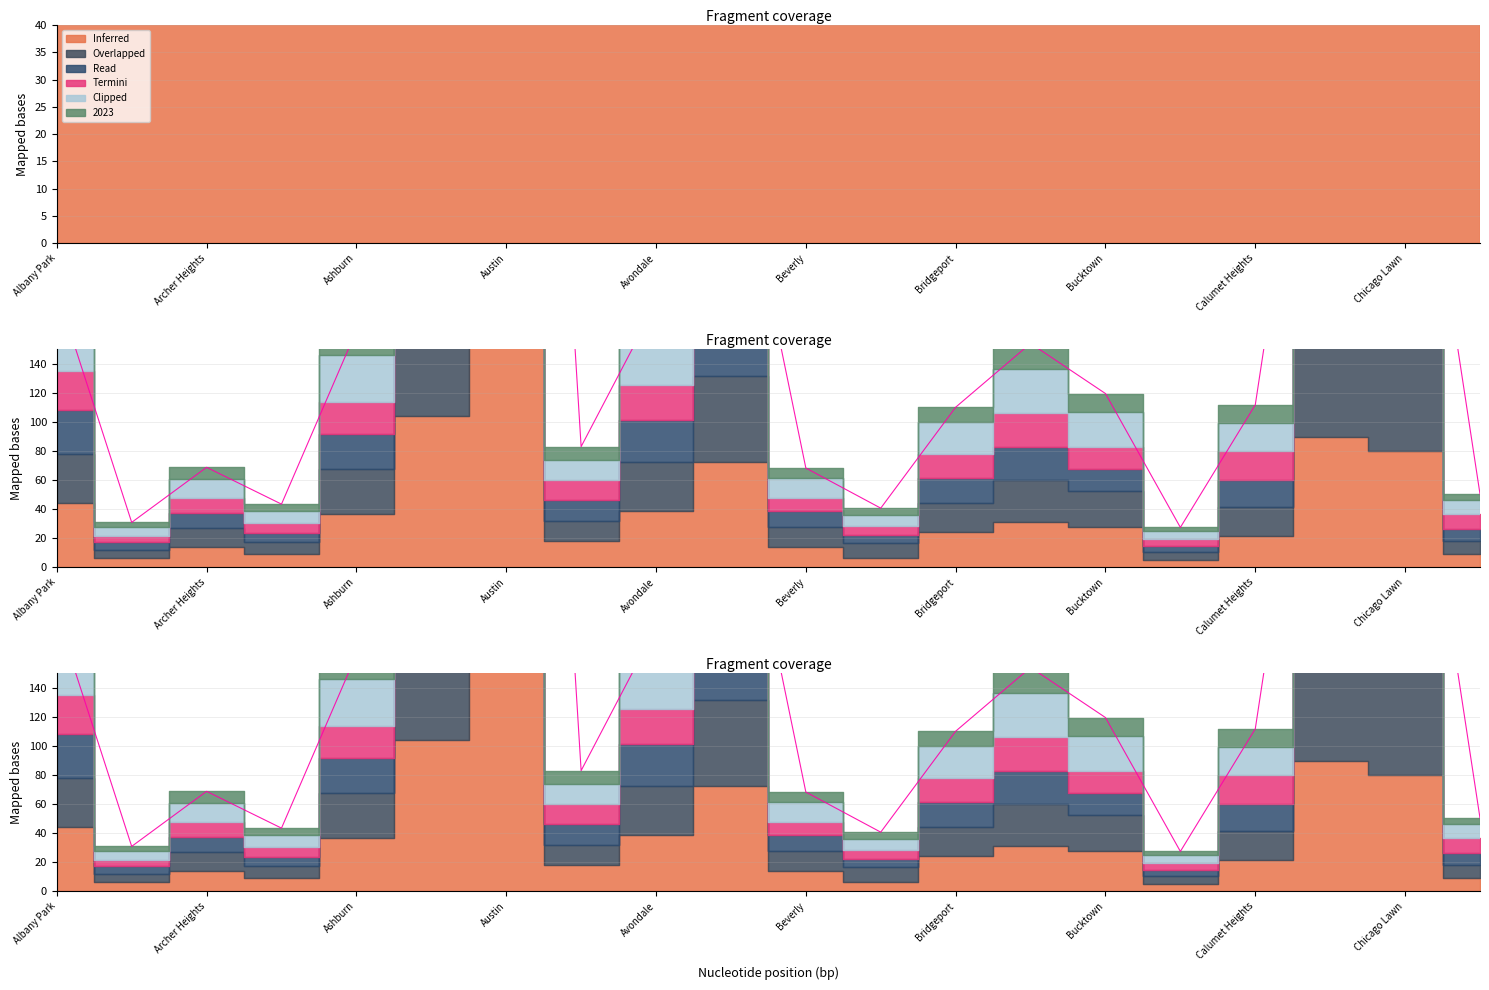

Read the value at 17.

451.0